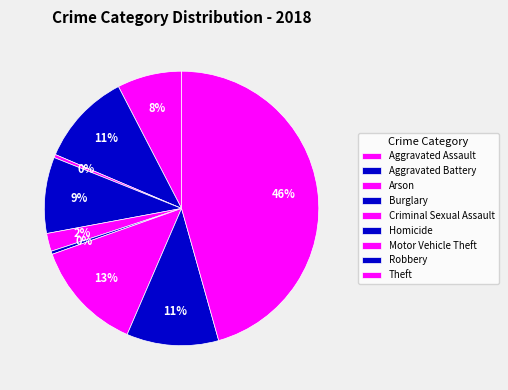

To the nearest percent, what is the average slice percentage?

11%